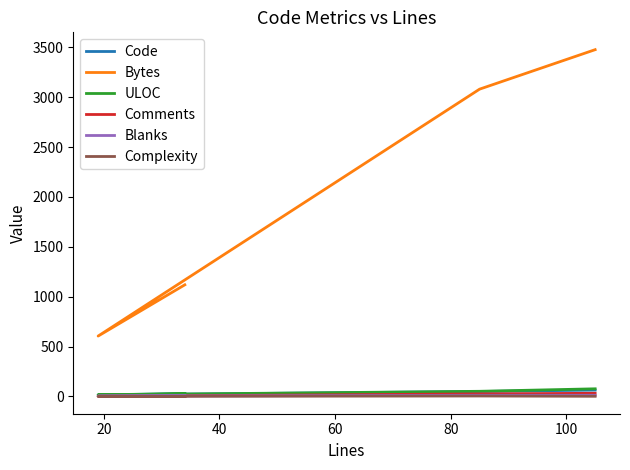

Rank the series at 40 from lowest to highest value.

Complexity, Blanks, Comments, Code, ULOC, Bytes